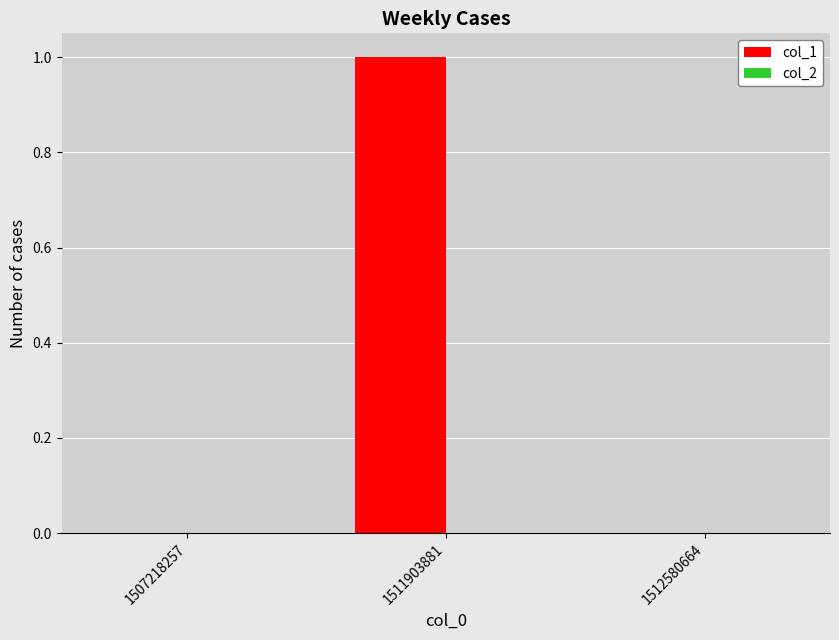

The chart shows a value of 0 at 1507218257. True or false?

True